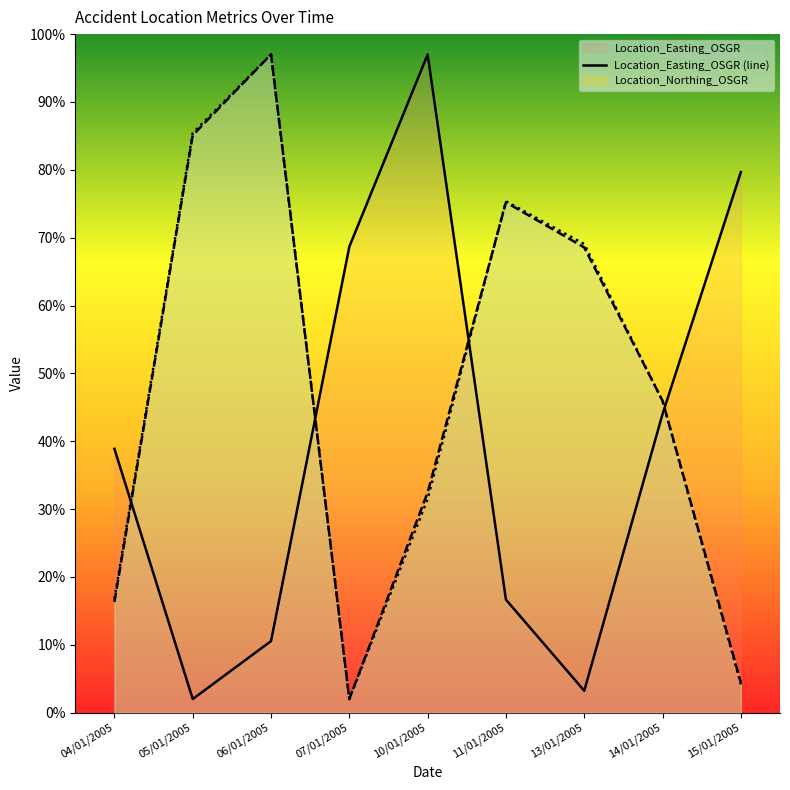

What is the difference between the second highest and second lowest values in the Location_Northing_OSGR (line) series?

80.7